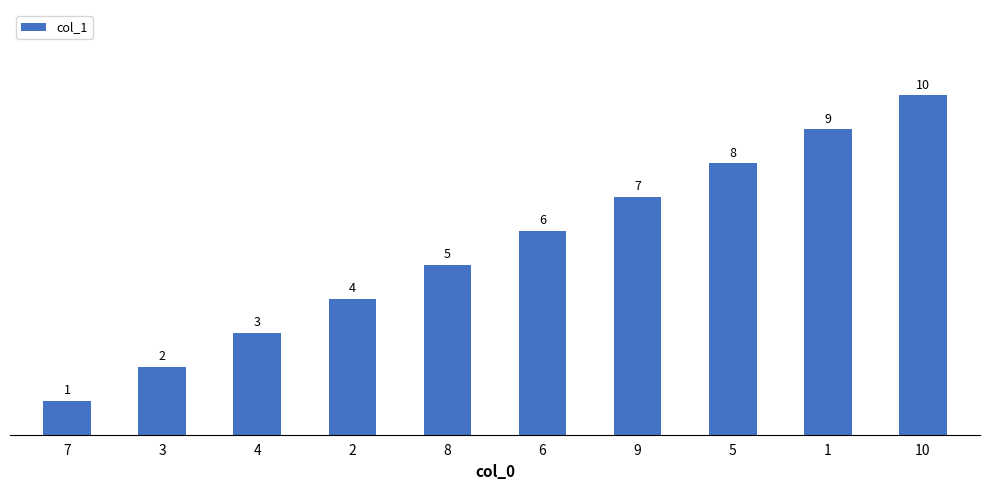

At which label is the value closest to 5?

8